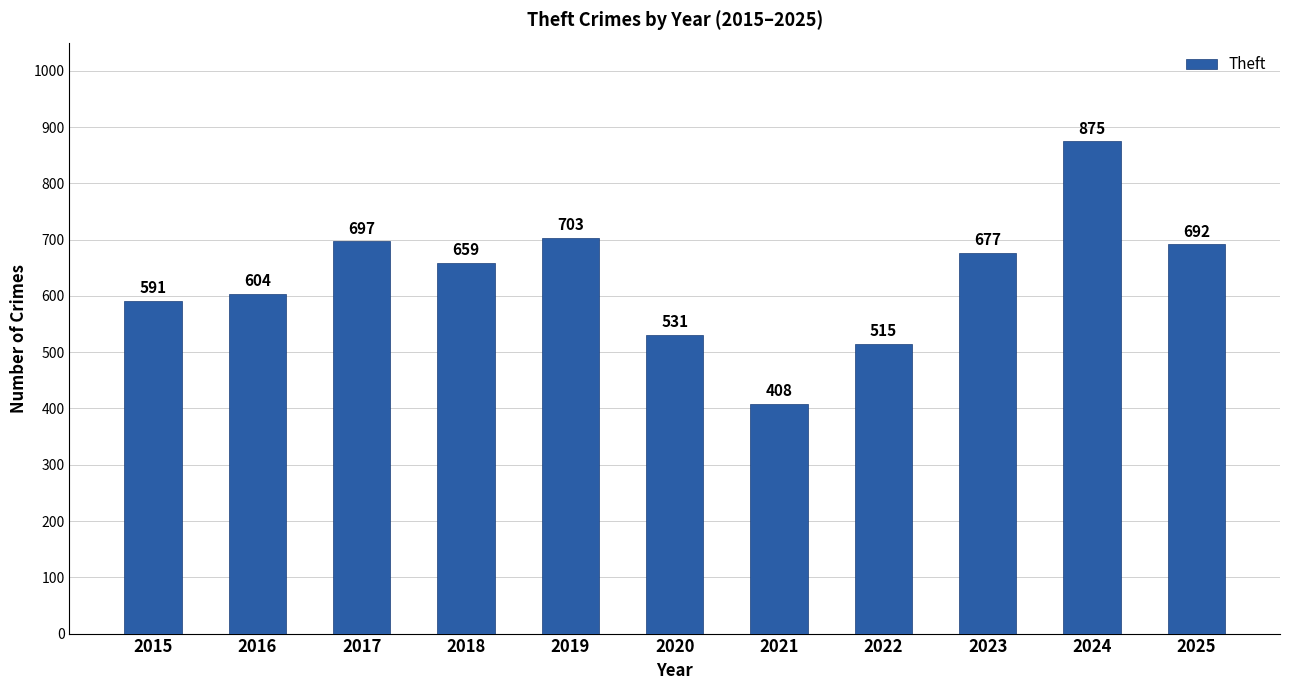

Reading left to right, transcribe all the data shown in this chart.

2015=591	2016=604	2017=697	2018=659	2019=703	2020=531	2021=408	2022=515	2023=677	2024=875	2025=692